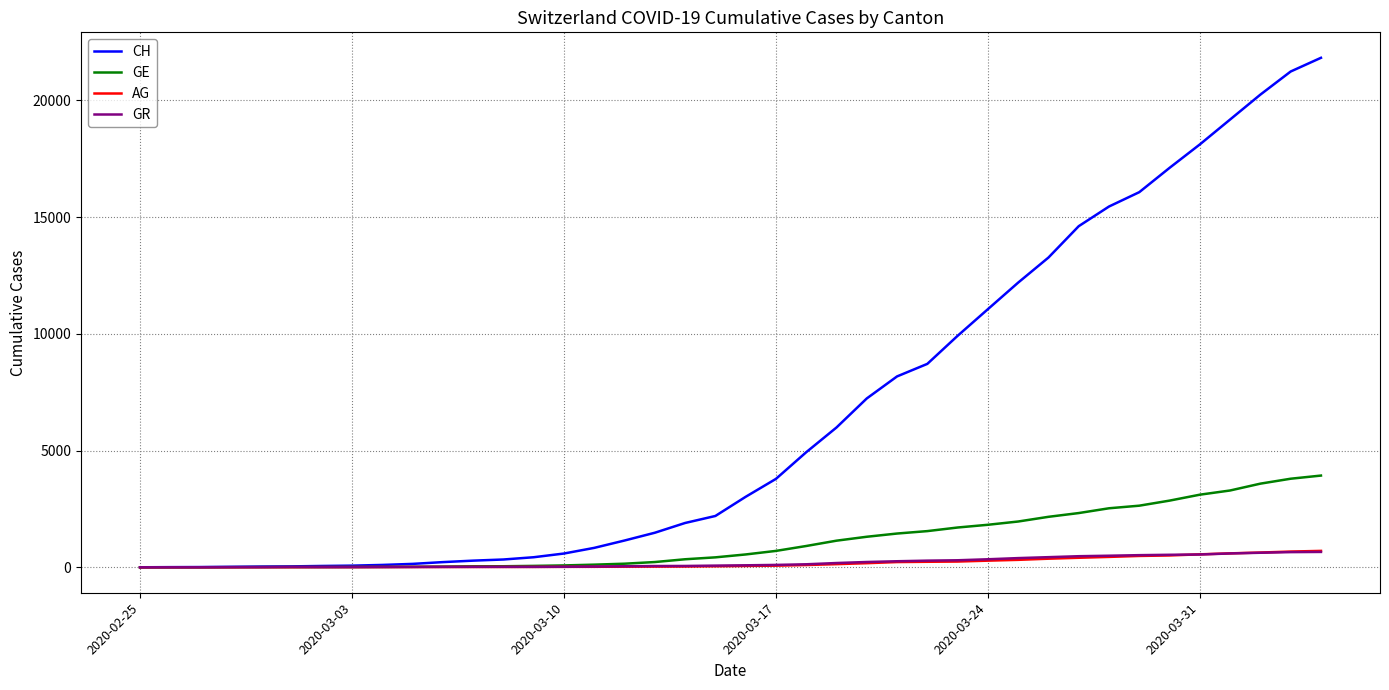

Which series has the widest spread of values?

CH